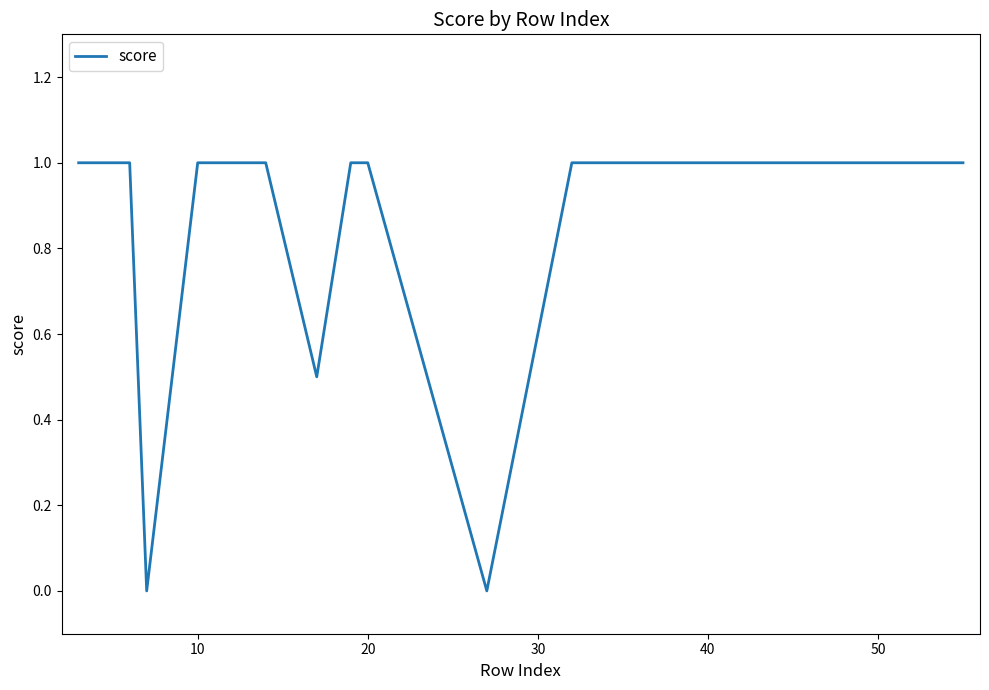

What is the difference between the maximum and minimum values?

1.0